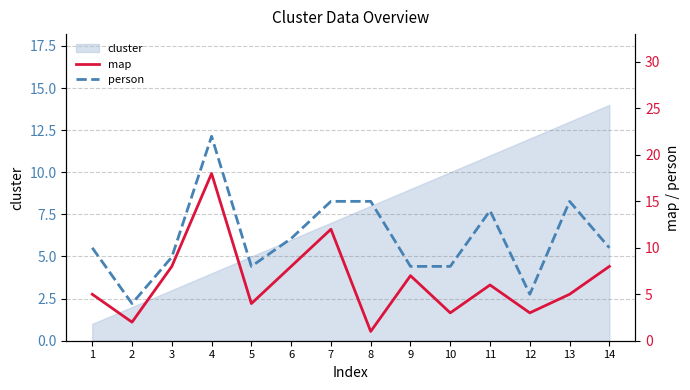

What is the minimum value shown in the chart?

1